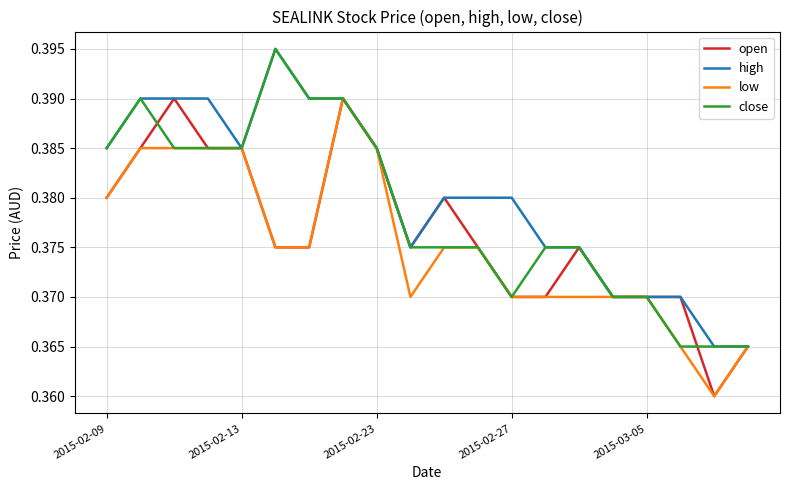

Rank the series by their average value, from lowest to highest.

low, open, close, high